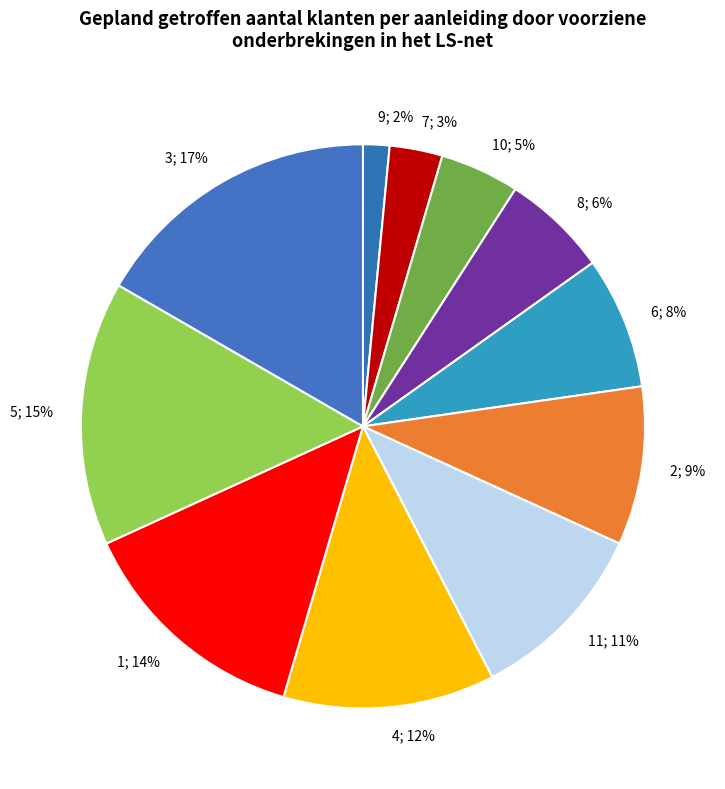

Is the sum of 4; 12% and 9; 2% greater than half?

No